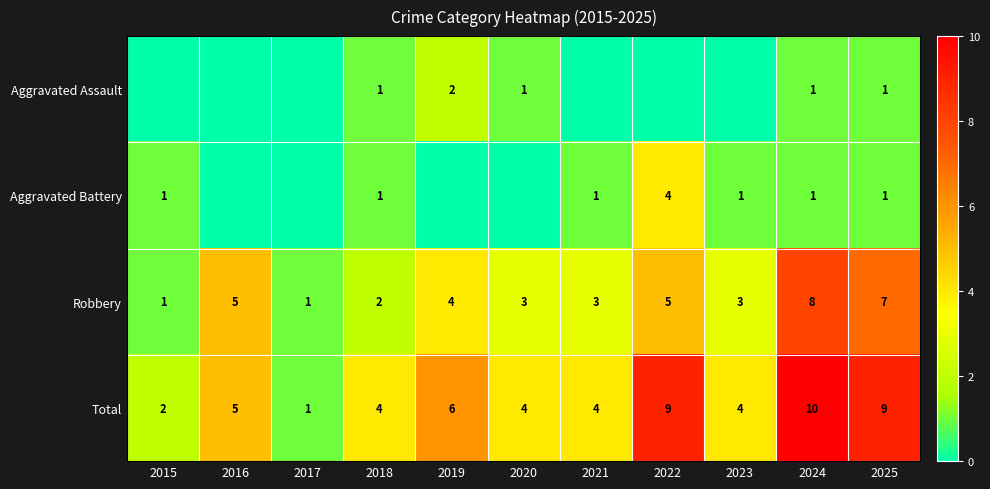

At which label does Robbery first exceed 3?

2016